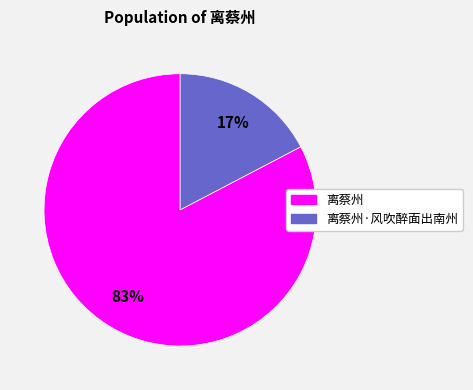

To the nearest percent, what is the average slice percentage?

50%